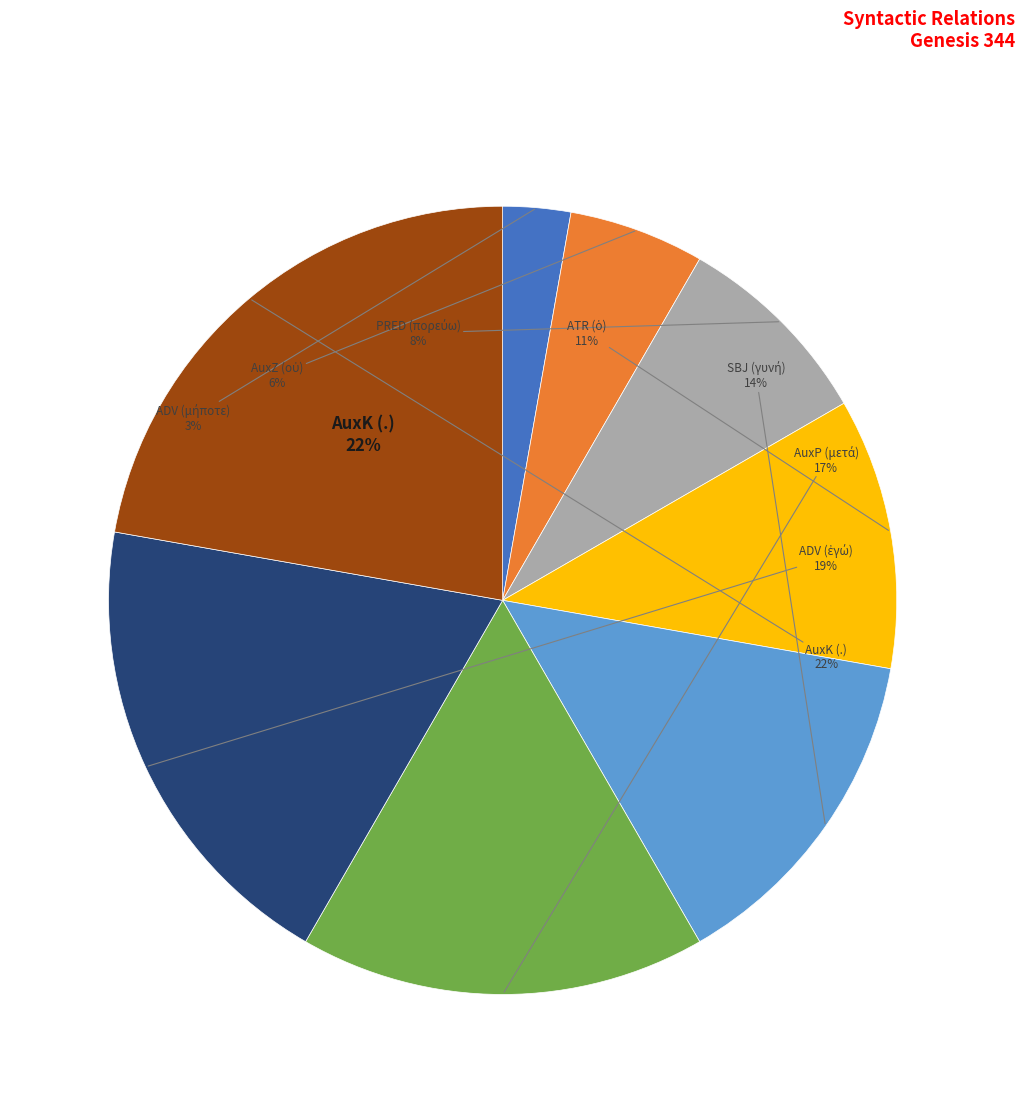

What portion of the pie excludes SBJ (γυνή)?

86.1%